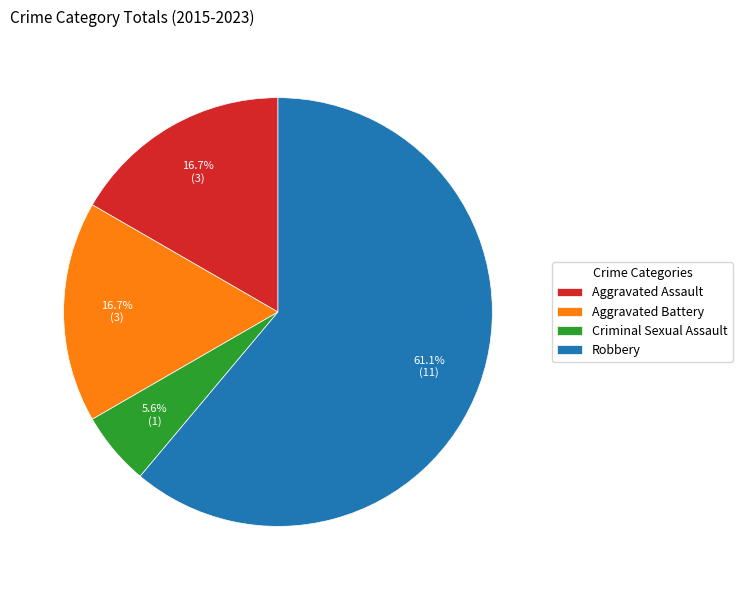

To the nearest percent, what portion does Robbery represent?

61%